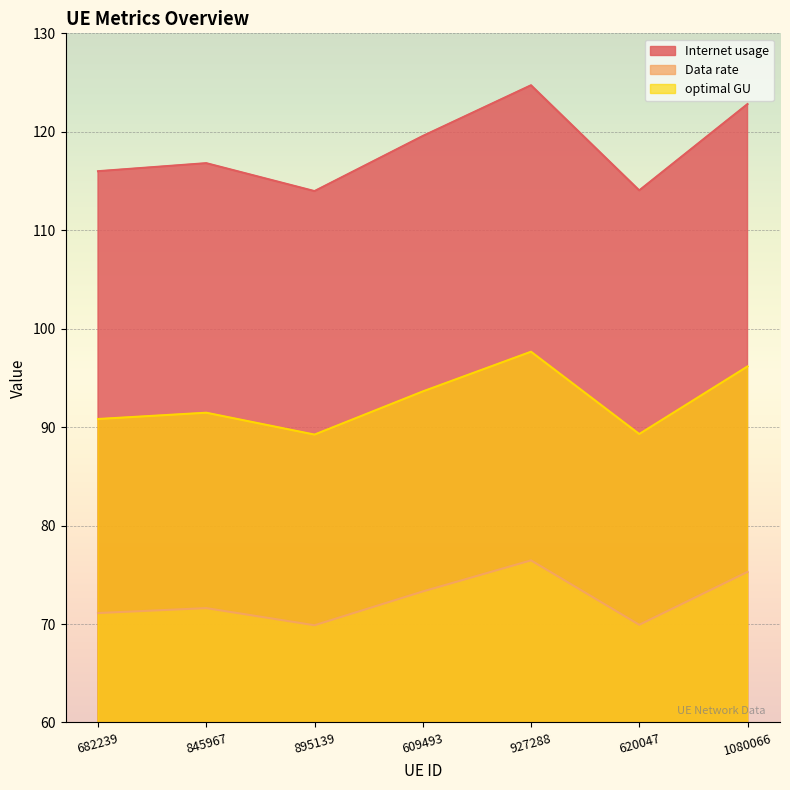

What position from the left is 1080066?

7